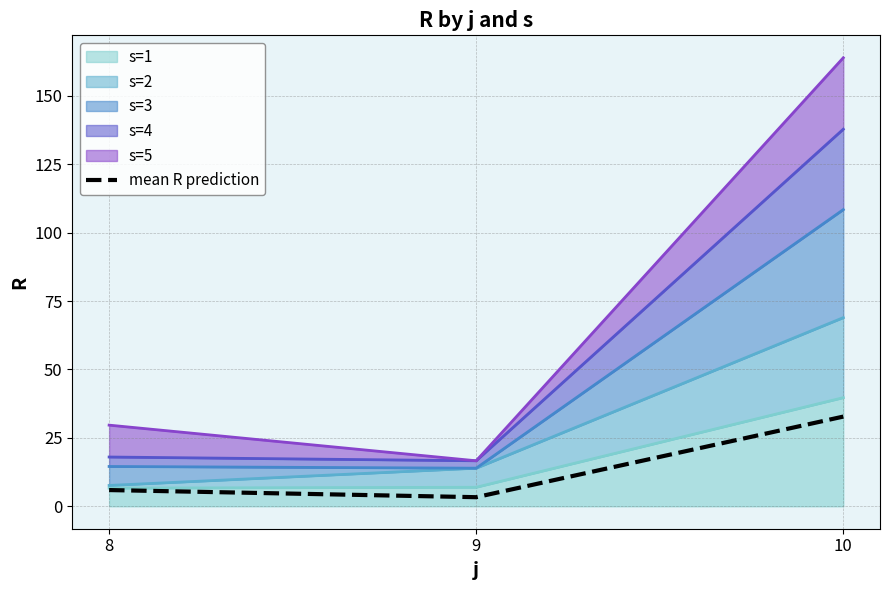

Where does the data first go above 5?

8